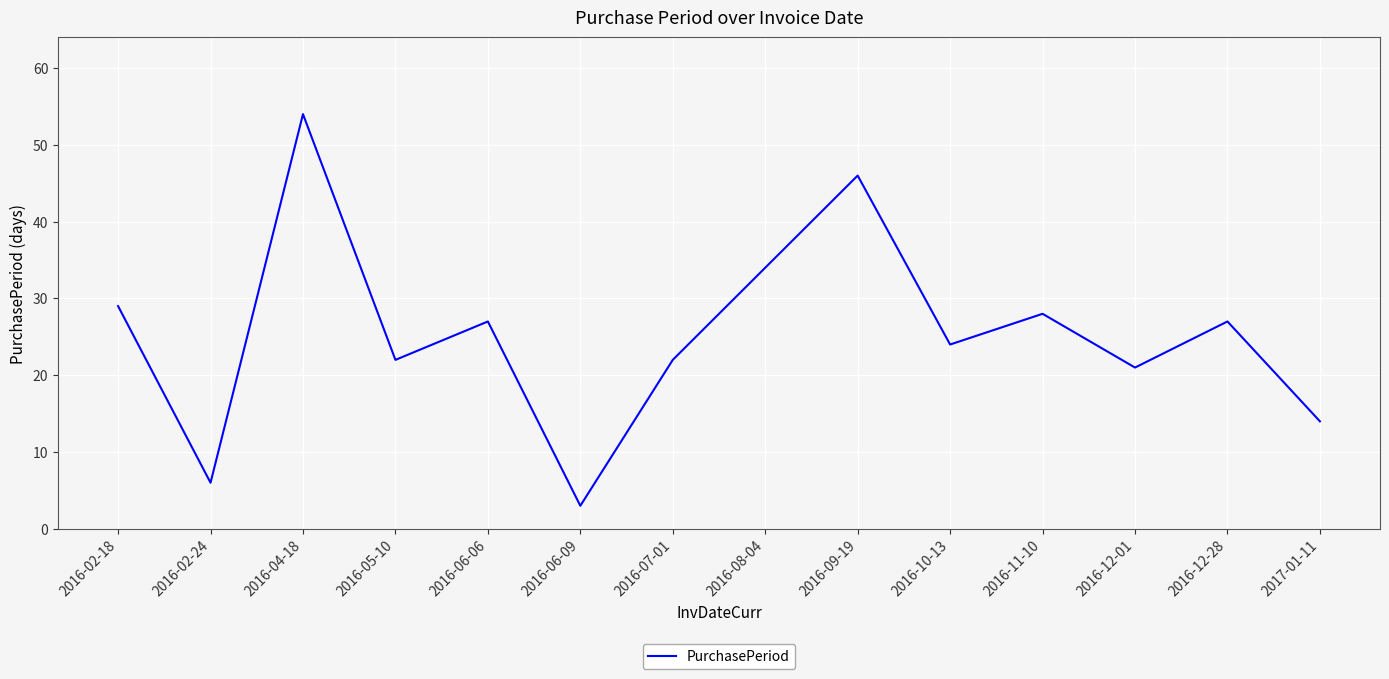

What position from the left is 2016-11-10?

11